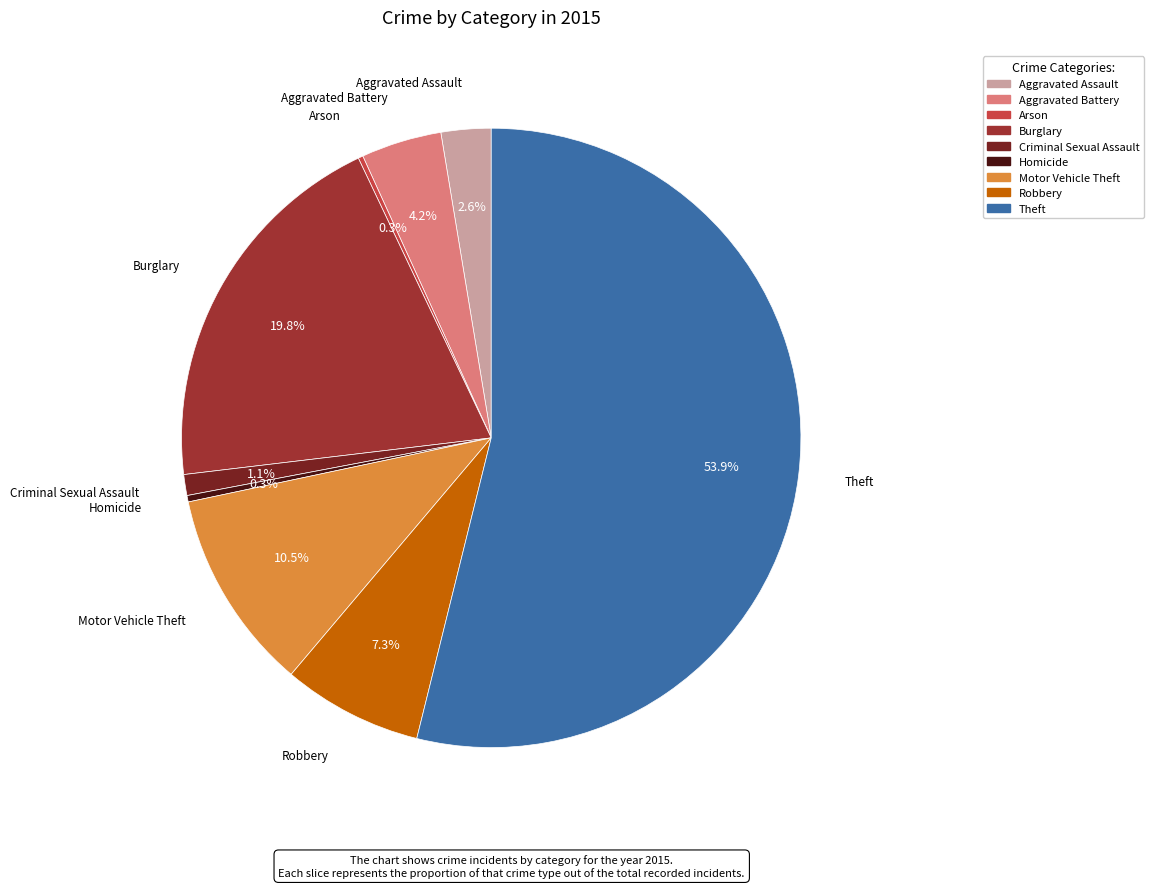

Which category has the biggest portion of the pie?

Theft